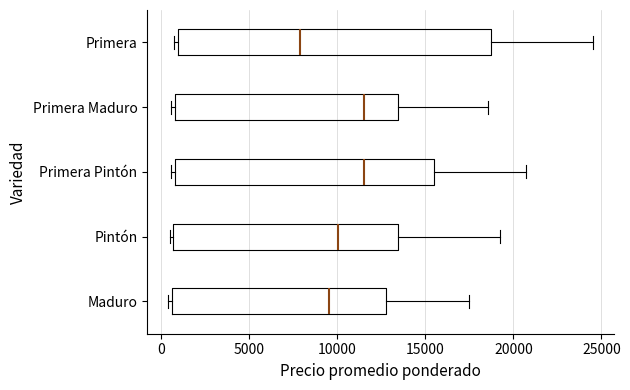

Reading bottom to top, read every box against the x-axis: the position of its median line, the range the box covers, and the ends of its whiskers. The values are not printed on the chart, so give them approximately, as read against the axis.

Maduro: median 9500, box 500 to 13000, whiskers 500 (just left of the box's left edge) to 17500
Pintón: median 10000, box 500 to 13500, whiskers 500 (just left of the box's left edge) to 19000
Primera Pintón: median 11500, box 1000 to 15500, whiskers 500 to 20500
Primera Maduro: median 11500, box 1000 to 13500, whiskers 500 to 18500
Primera: median 8000, box 1000 to 19000, whiskers 500 to 24500